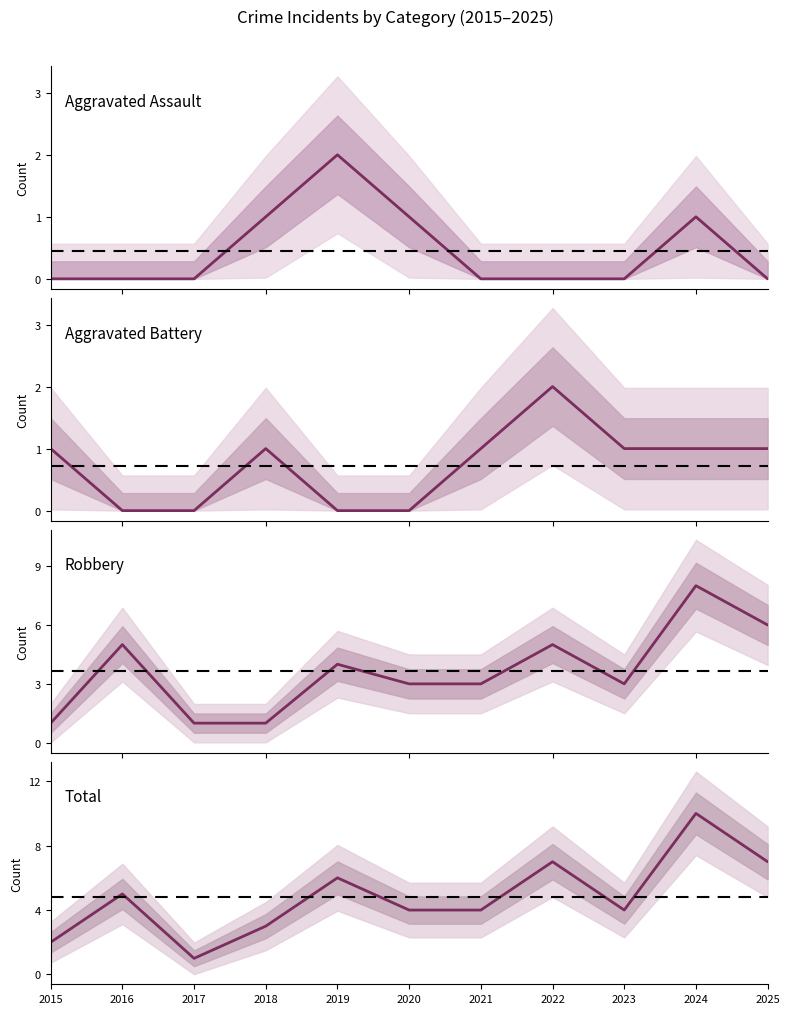

Reading right to left, extract all data points from this chart.

Aggravated Assault: 0	1	0	0	0	1	2	1	0	0	0
Aggravated Battery: 1	1	1	2	1	0	0	1	0	0	1
Robbery: 6	8	3	5	3	3	4	1	1	5	1
Total: 7	10	4	7	4	4	6	3	1	5	2